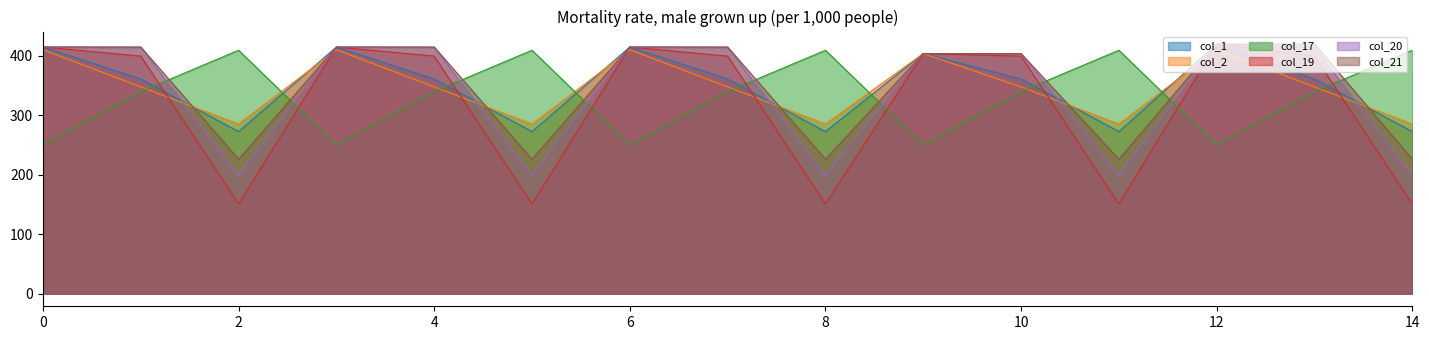

Does the chart have visible grid lines?

No